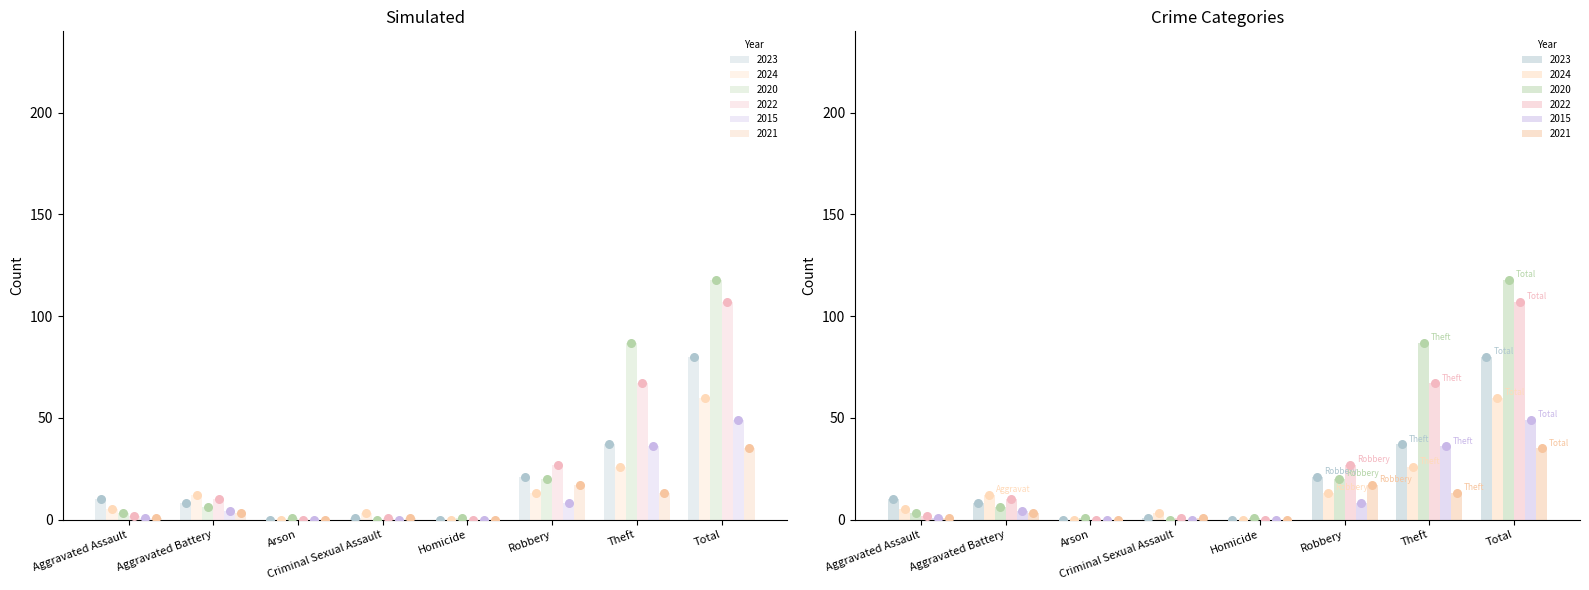

Which series reaches the minimum Y coordinate?

2023